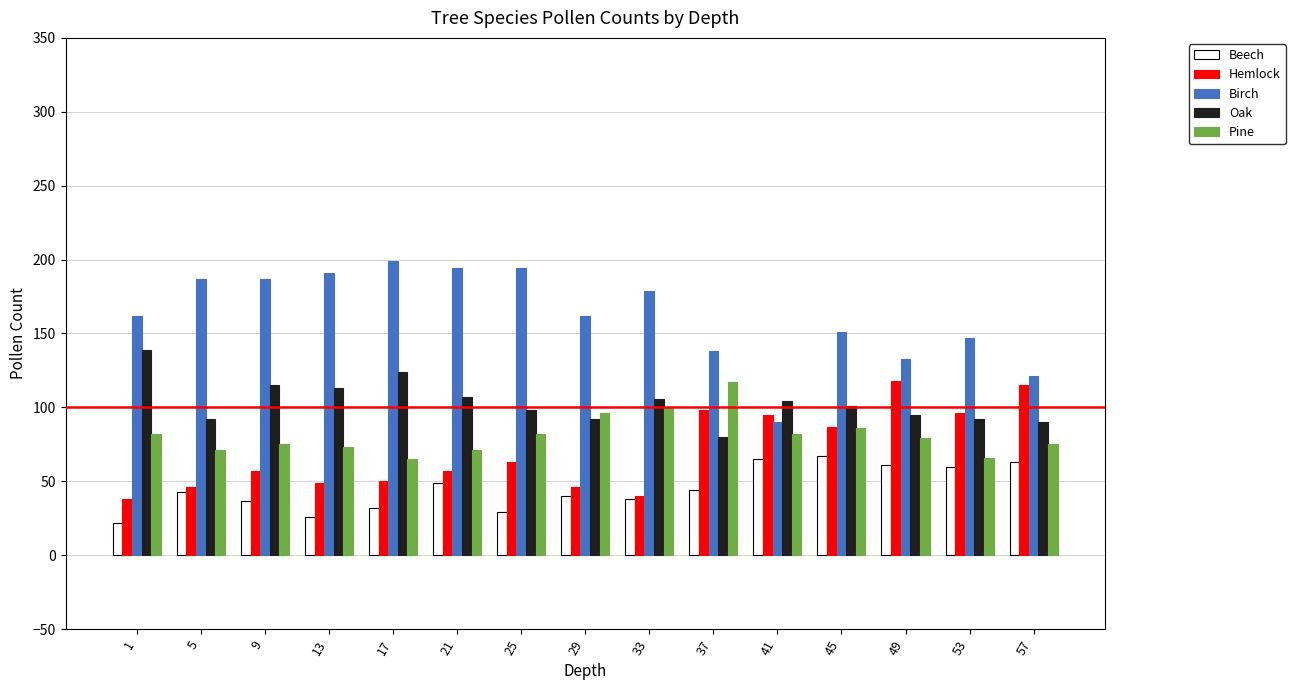

The value of Beech at 21 is 83. True or false?

False